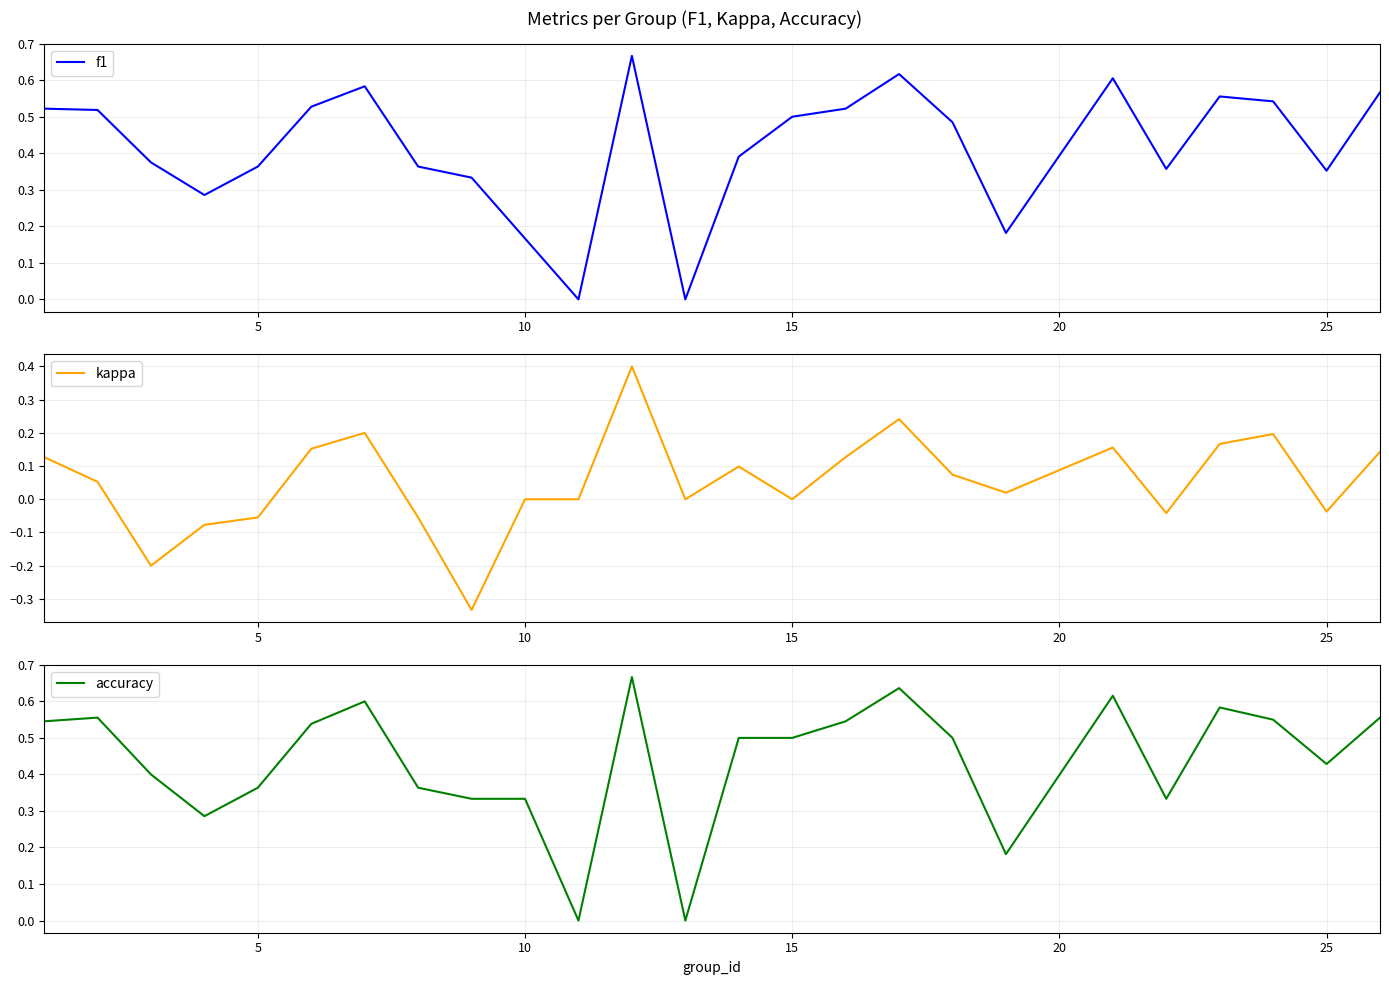

What is the difference between the maximum and minimum values in the f1 series?

0.7